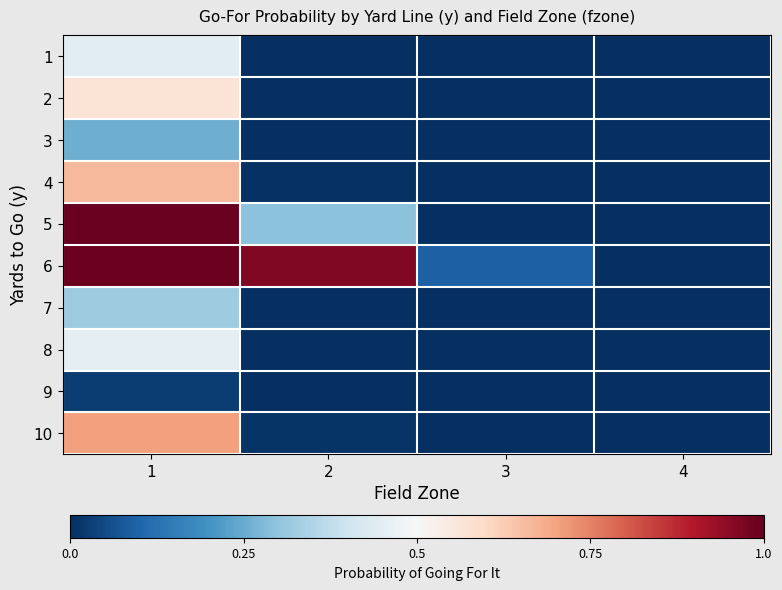

Which has a higher value, 1 or 2?

1